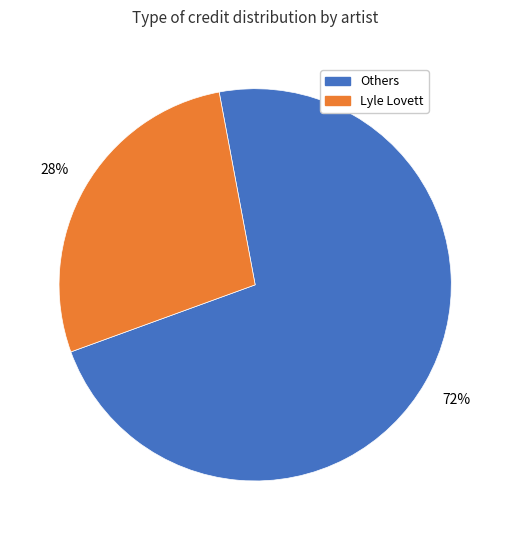

How many segments does this pie chart have?

2